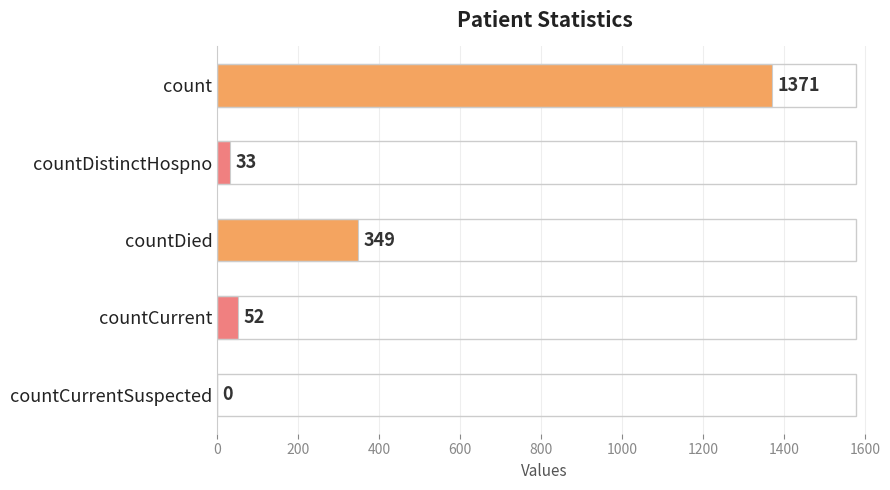

Are the bars grouped side by side (vs. stacked)?

No